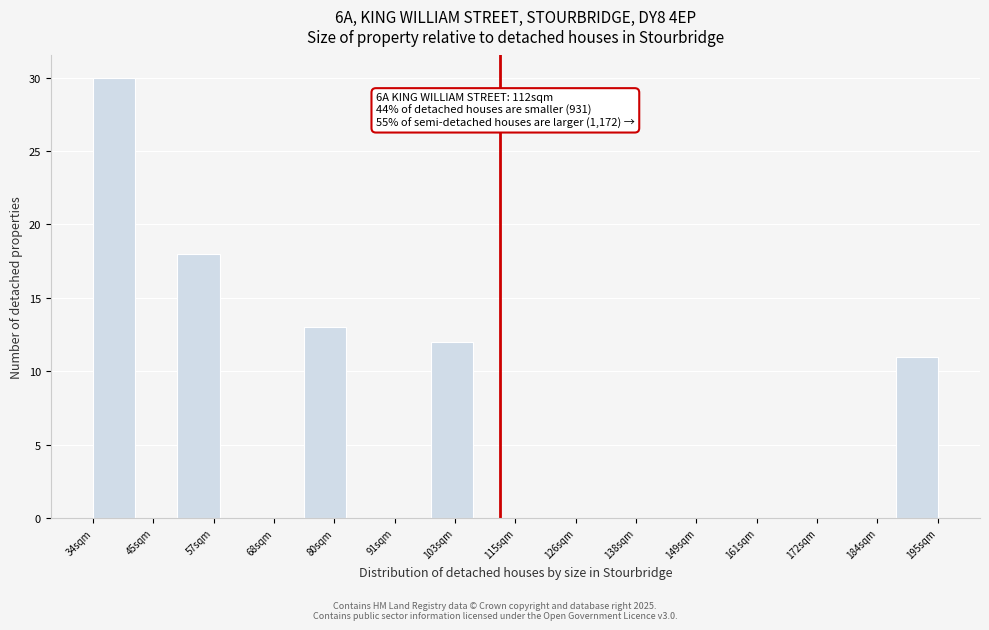

Which range on the x-axis has the tallest bar?

34 to 42